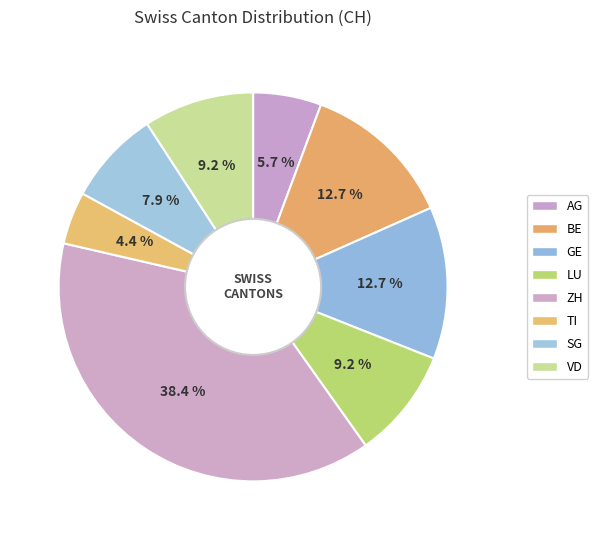

True or false: SG accounts for 1% of the total.

False